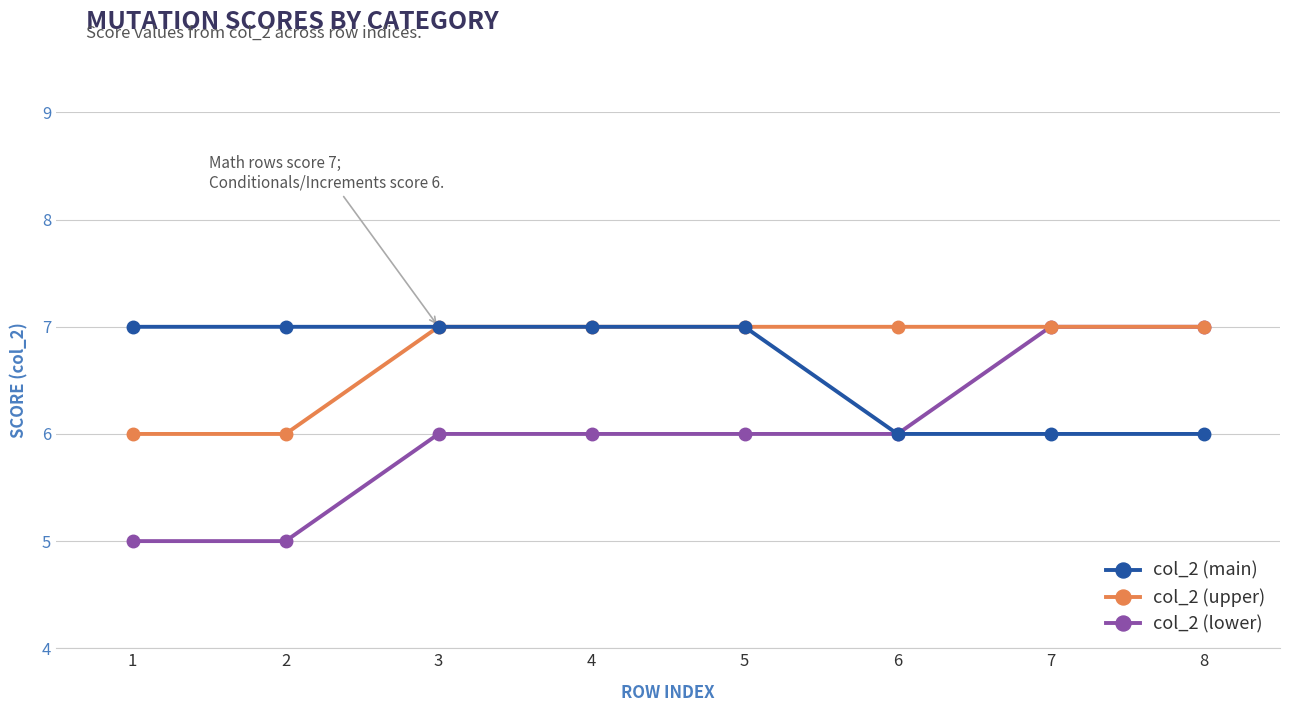

Reading left to right, list all the values displayed in this chart.

col_2 (main): 7	7	7	7	7	6	6	6
col_2 (upper): 6	6	7	7	7	7	7	7
col_2 (lower): 5	5	6	6	6	6	7	7